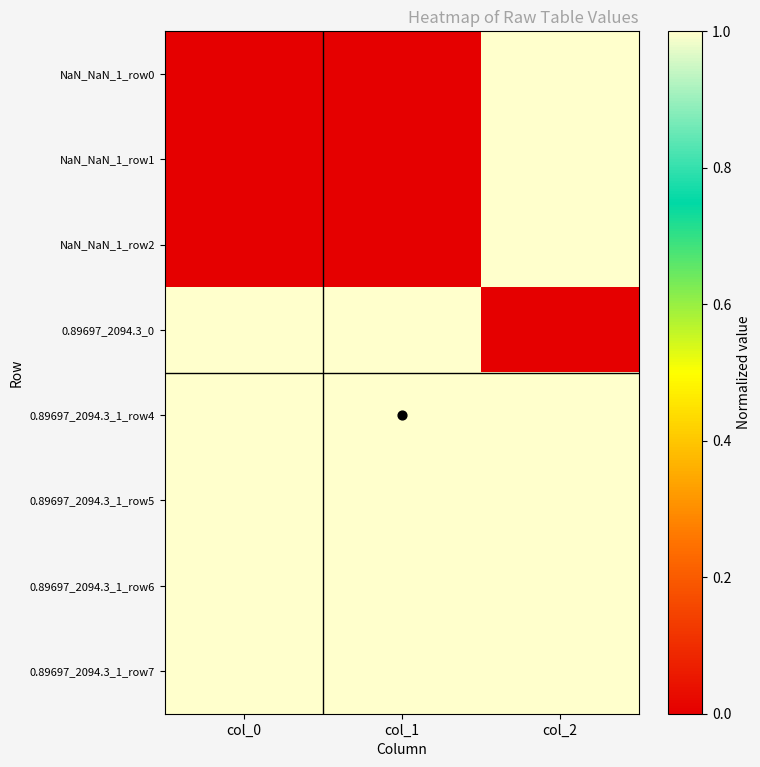

Which series has the widest spread of values?

NaN_NaN_1_row0